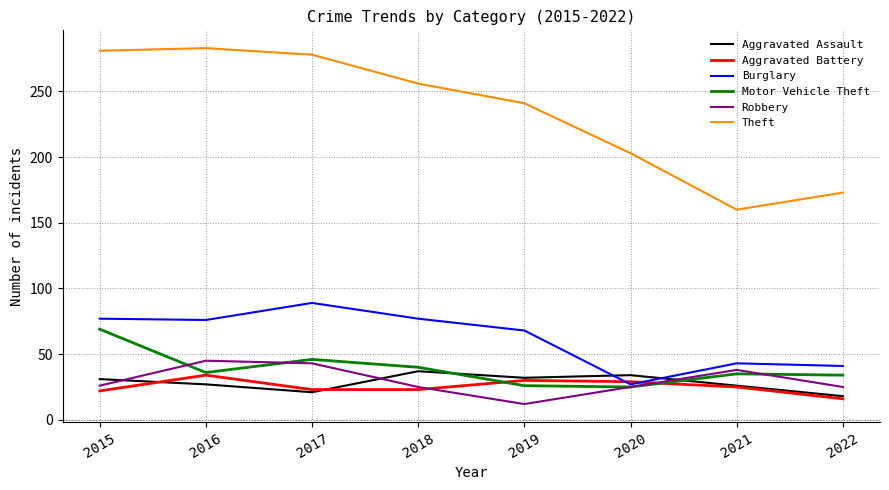

What is the difference between the Aggravated Battery values at 2022 and 2021?

9